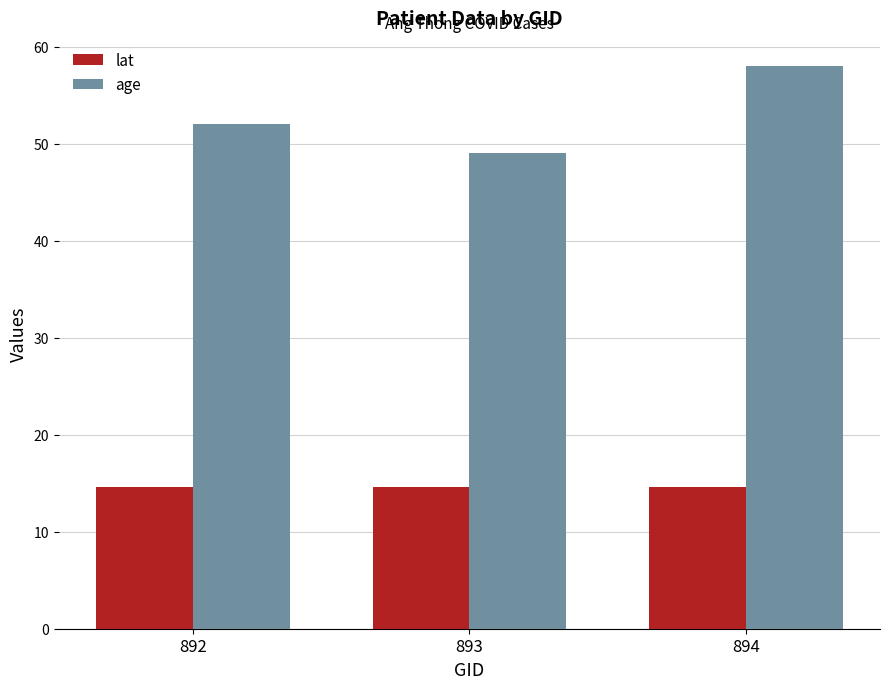

What value does the age series have at 893?

49.0